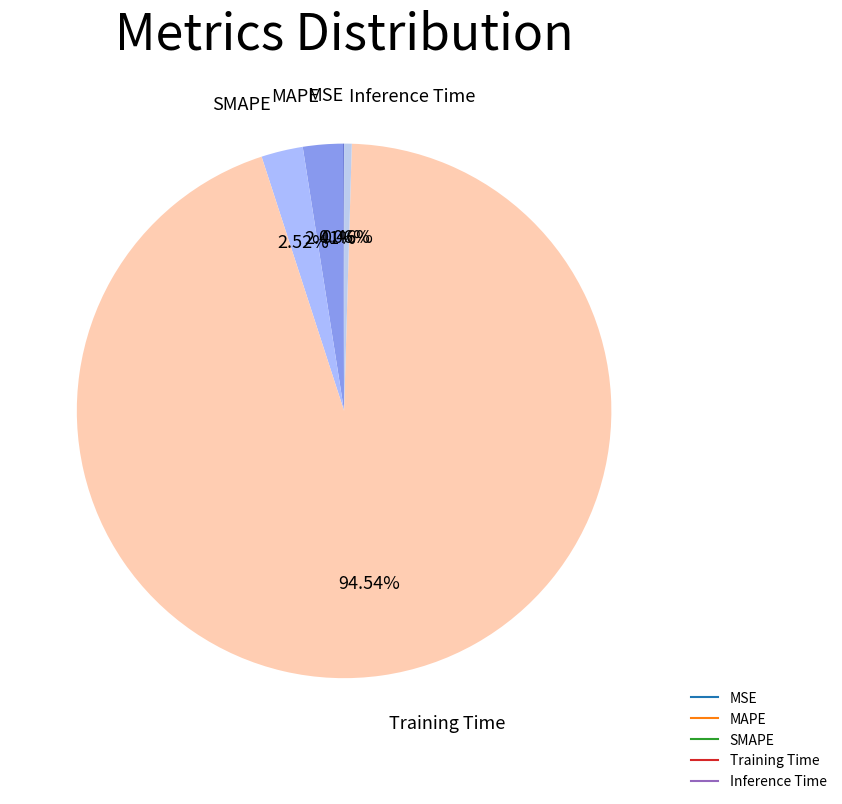

Is there a majority slice in this chart?

Yes